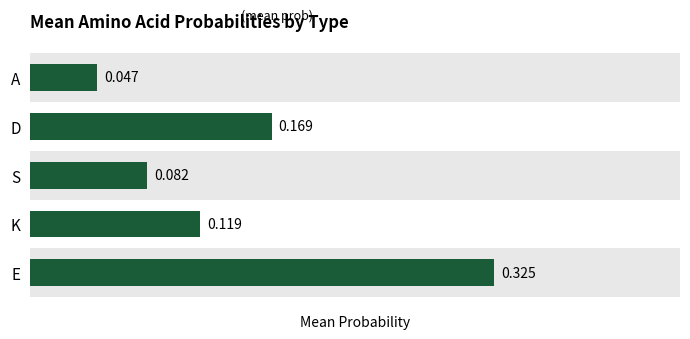

Rank the categories by value from lowest to highest.

A, S, K, D, E